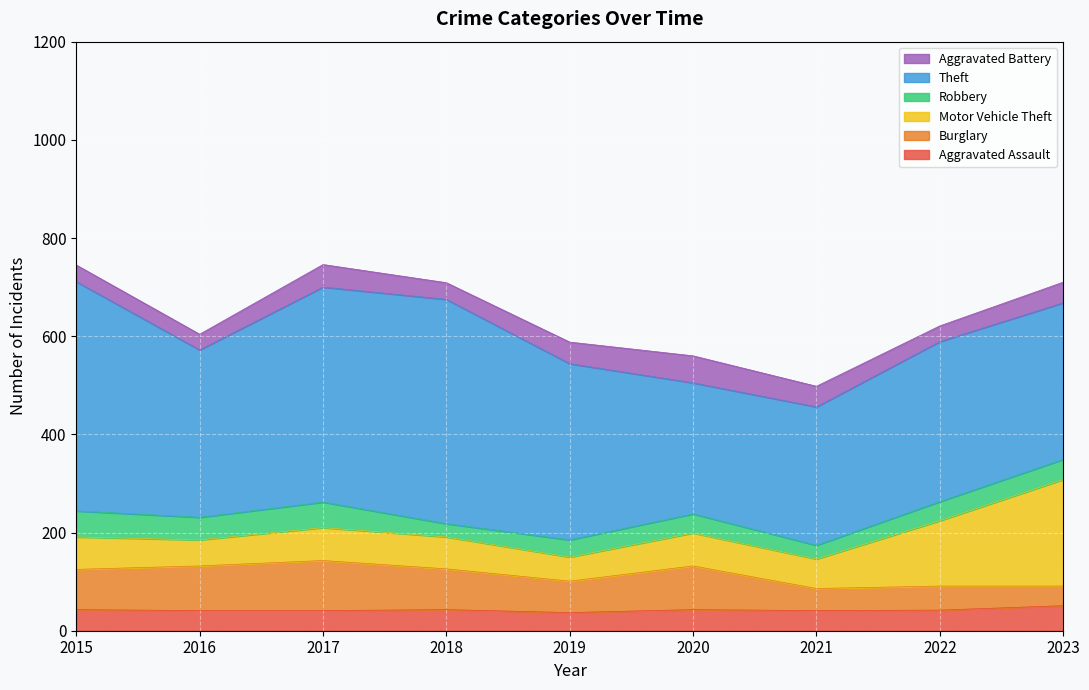

In Aggravated Assault, how many points are lower than both neighbors (excluding endpoints)?

2